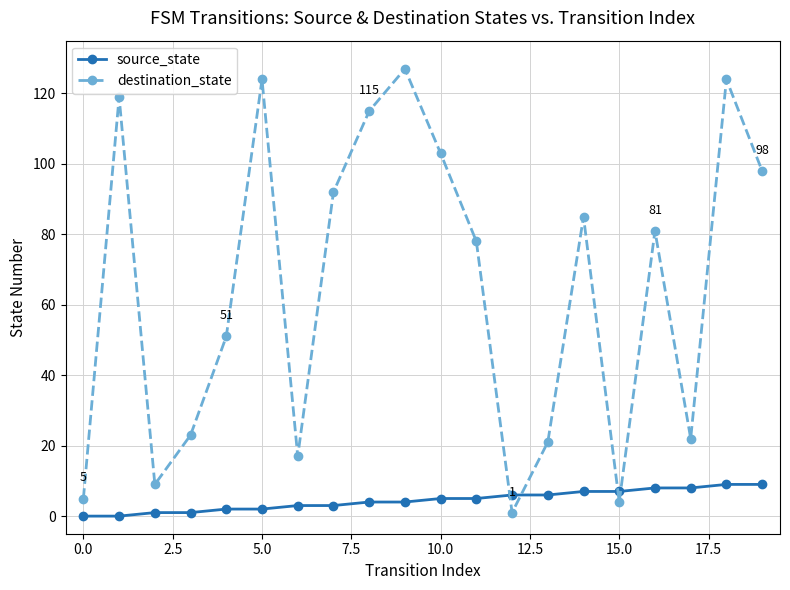

List the series in order of their overall mean, highest first.

destination_state, source_state